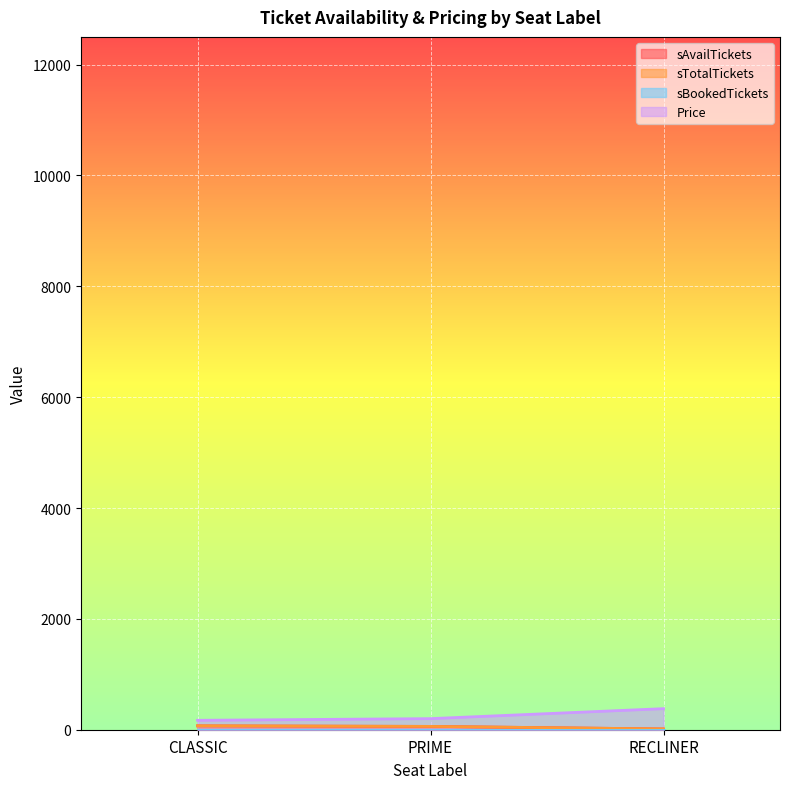

Between CLASSIC and RECLINER, which series saw the biggest shift?

Price